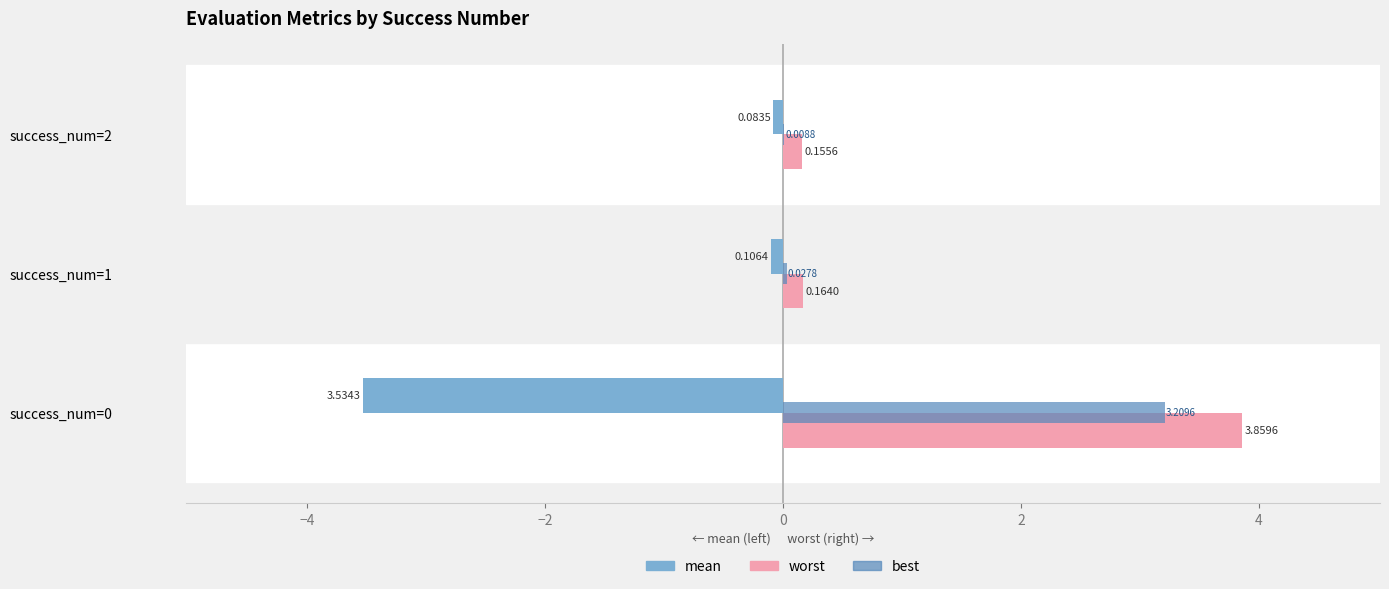

Which series changed the most between success_num=0 and success_num=1?

worst